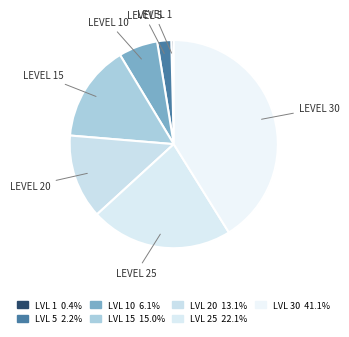

How many segments does this pie chart have?

7